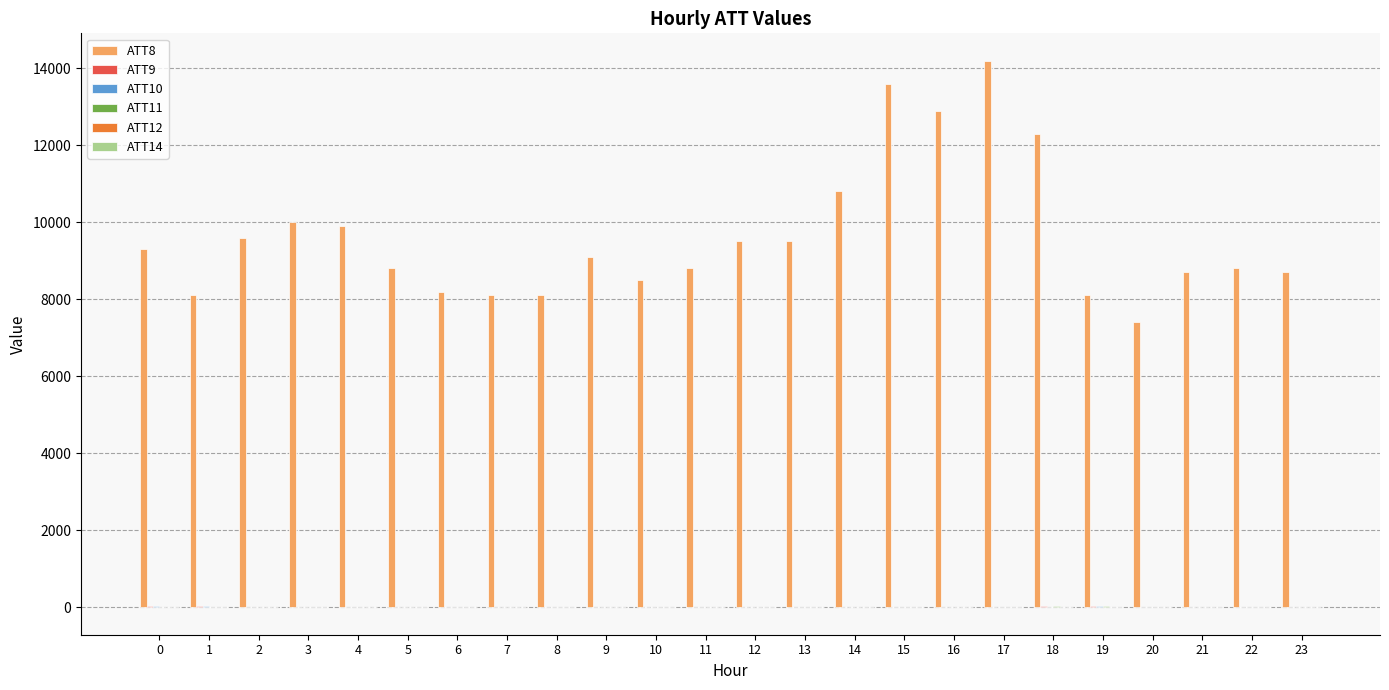

What is the difference between the maximum and minimum values in the ATT9 series?

39.4